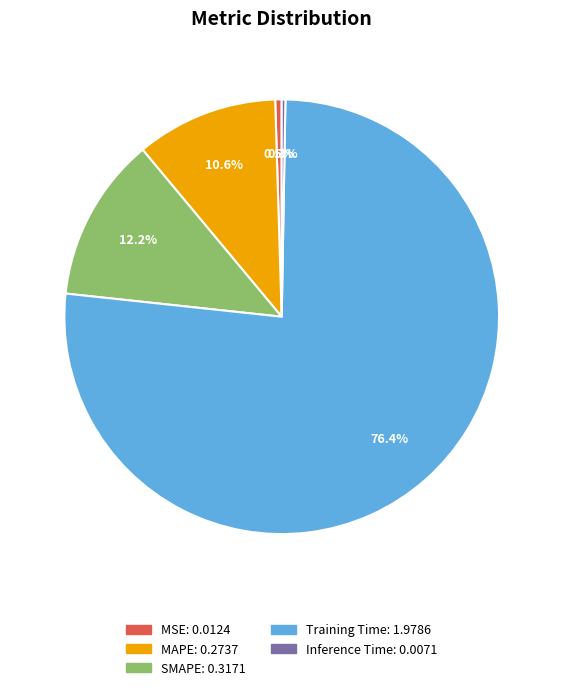

To the nearest percent, what is the combined percentage of MSE and MAPE?

11%